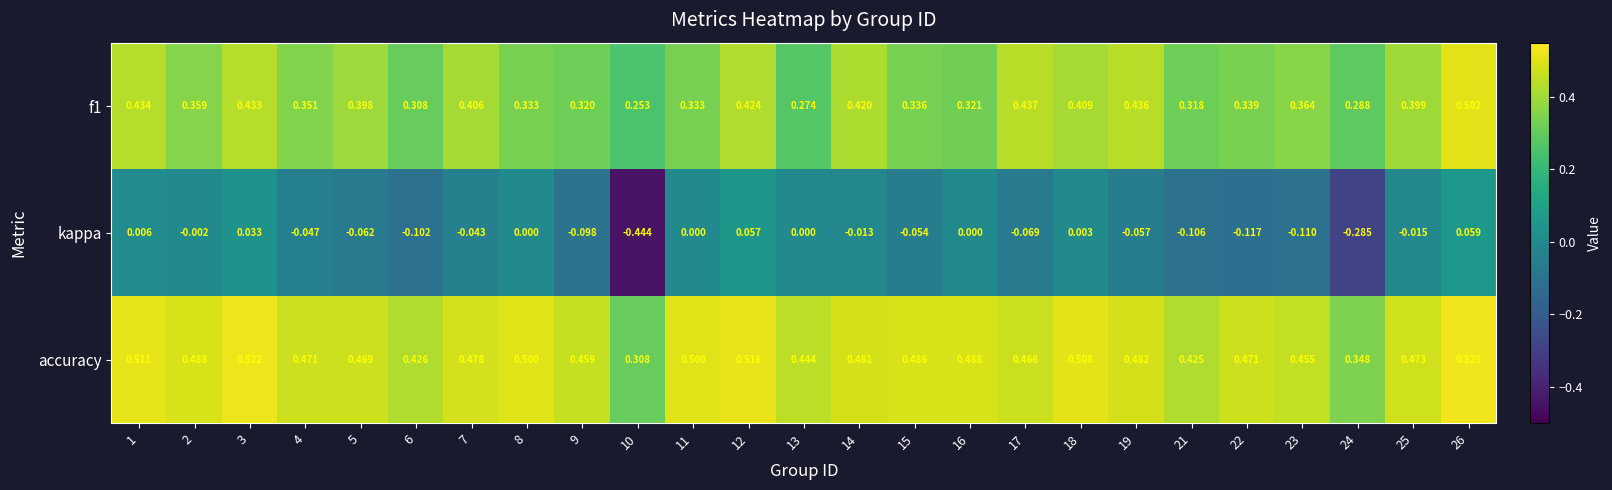

Which series has the largest total across all categories?

accuracy